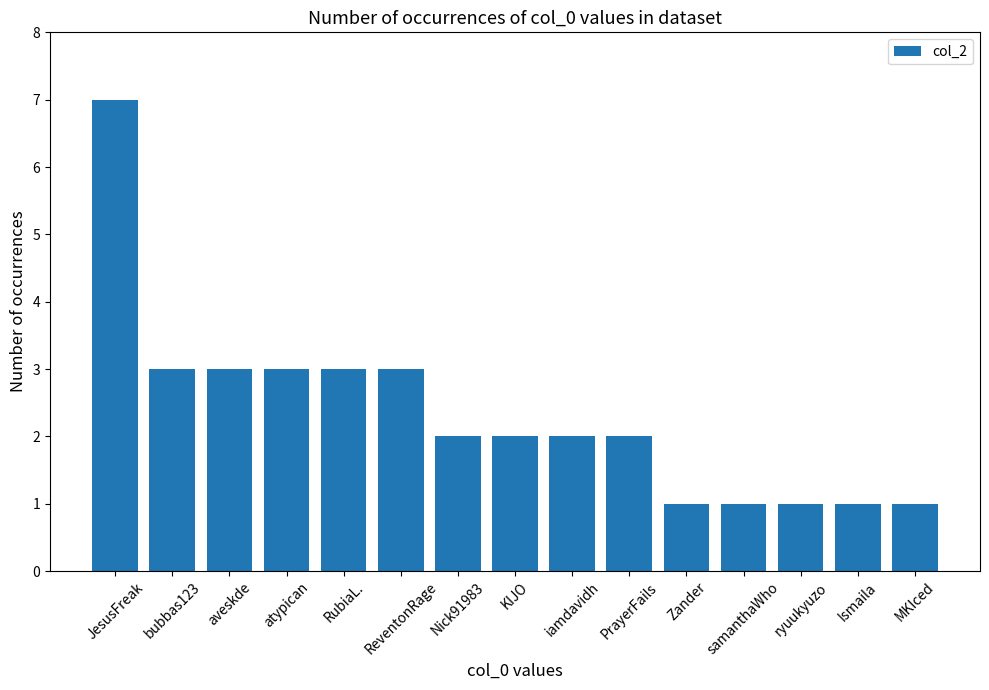

Between JesusFreak and atypican, which is larger?

JesusFreak